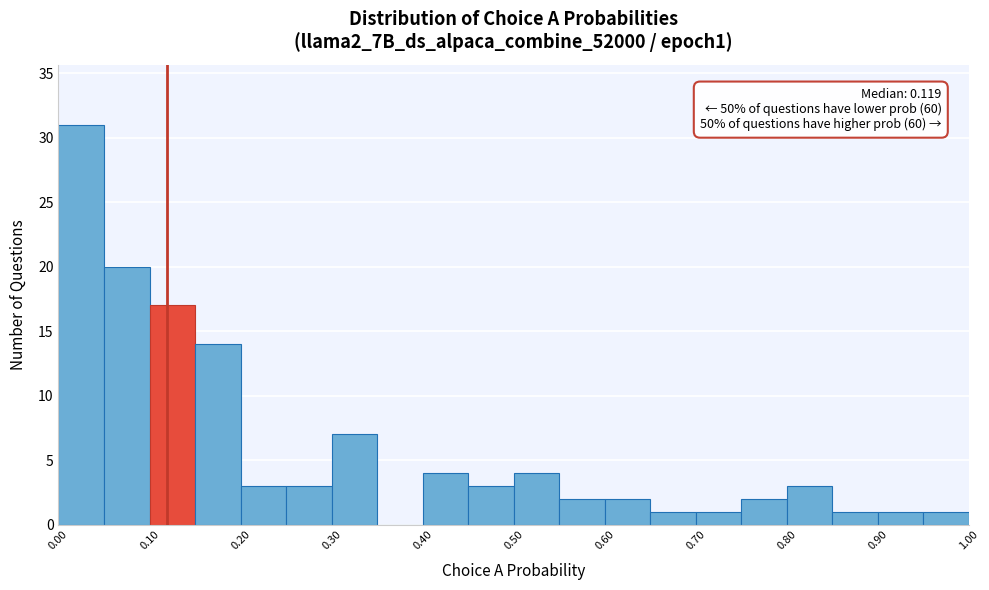

Over which range of the x-axis is the bar tallest?

0.00 to 0.05